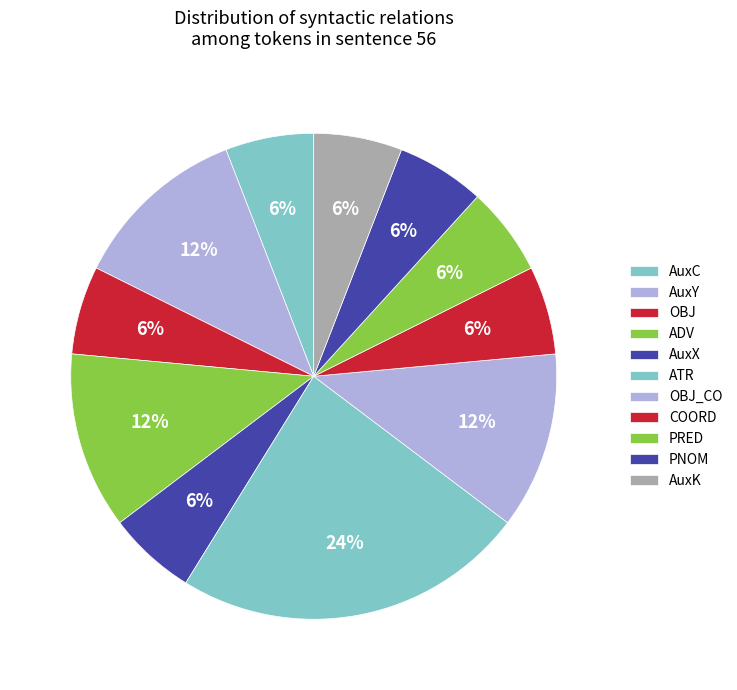

Rank the categories by value from highest to lowest.

ATR, AuxY, ADV, OBJ_CO, AuxC, OBJ, AuxX, COORD, PRED, PNOM, AuxK